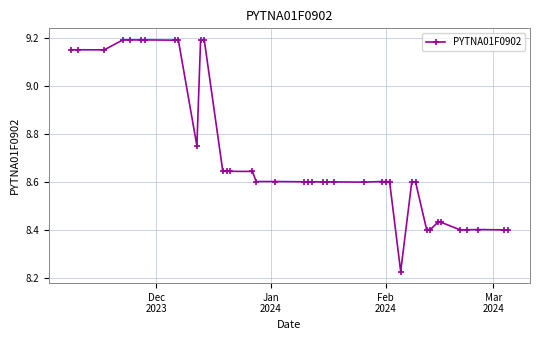

How many values are between 8 and 9?

29